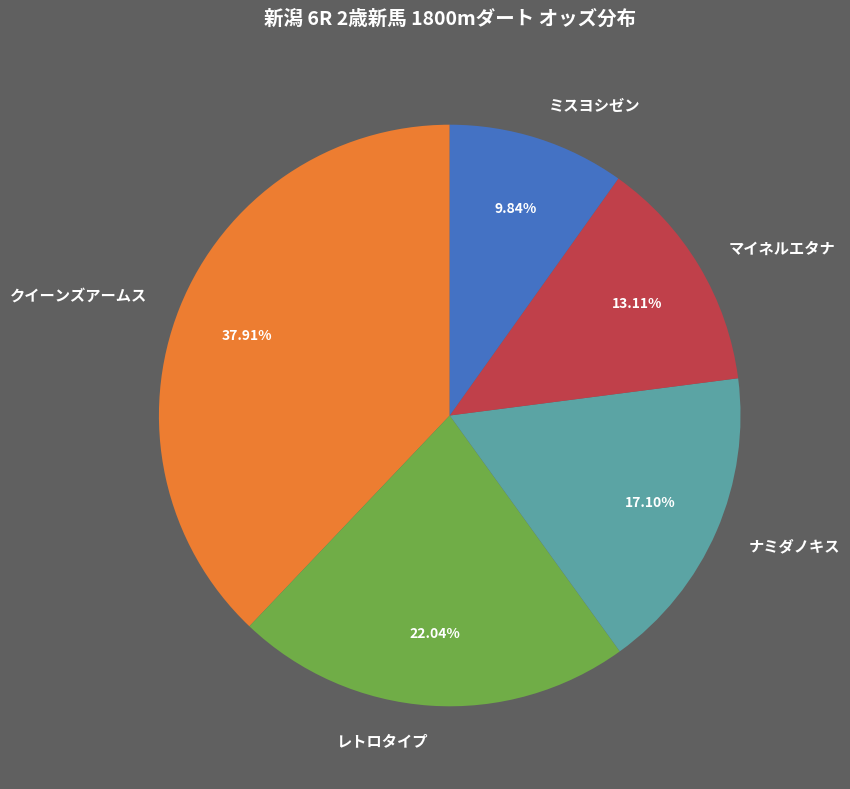

Approximately how many times larger is the value at レトロタイプ compared to ナミダノキス?

1.3